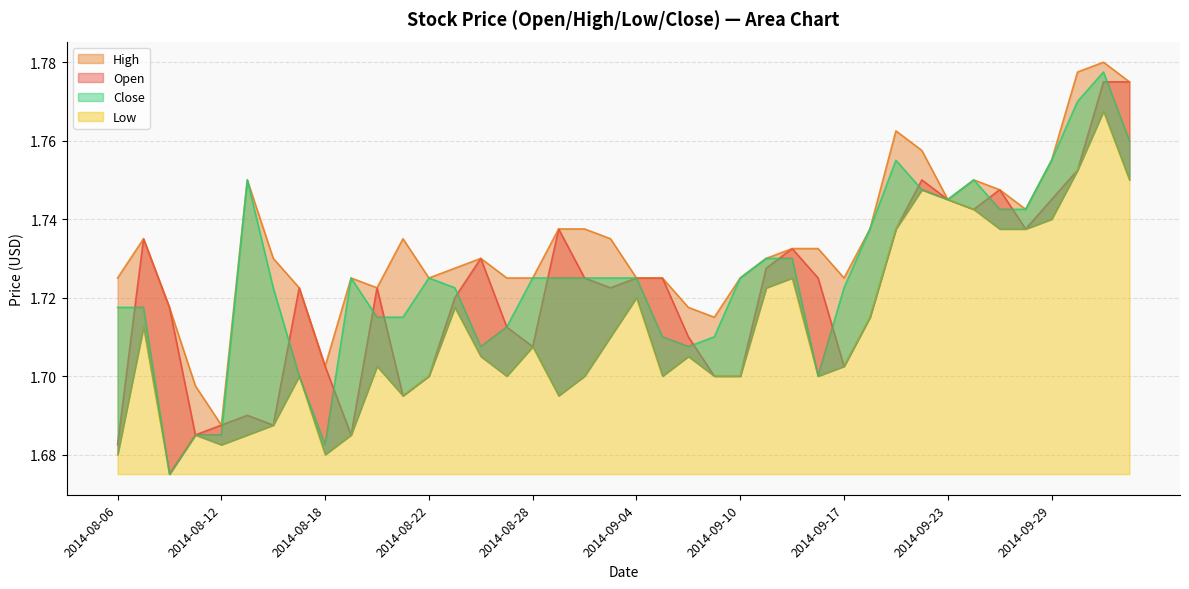

At how many categories does at least one series exceed 1?

40